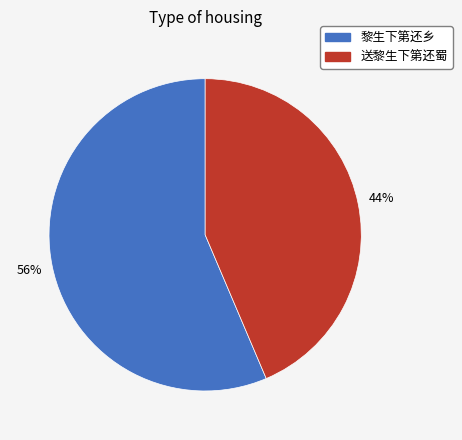

How many segments does this pie chart have?

2